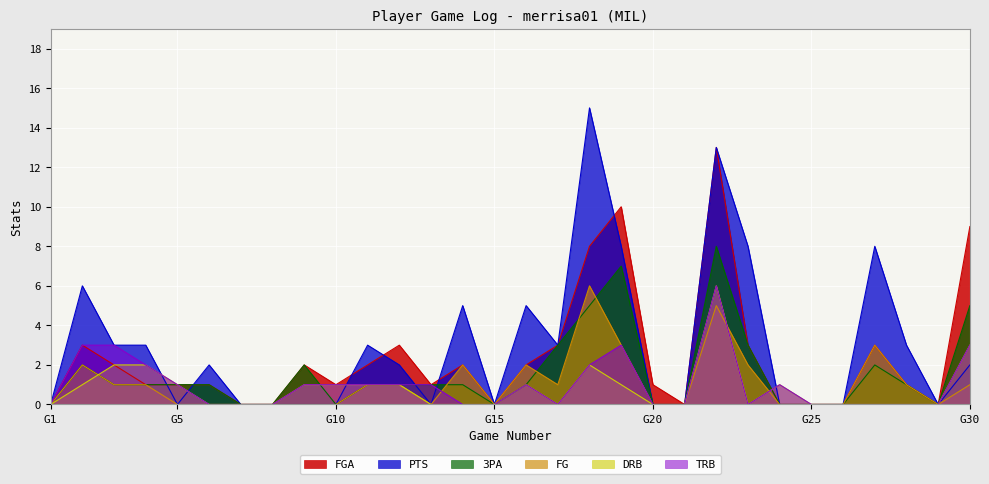

What is the difference between the 3PA values at 6 and 26?

1